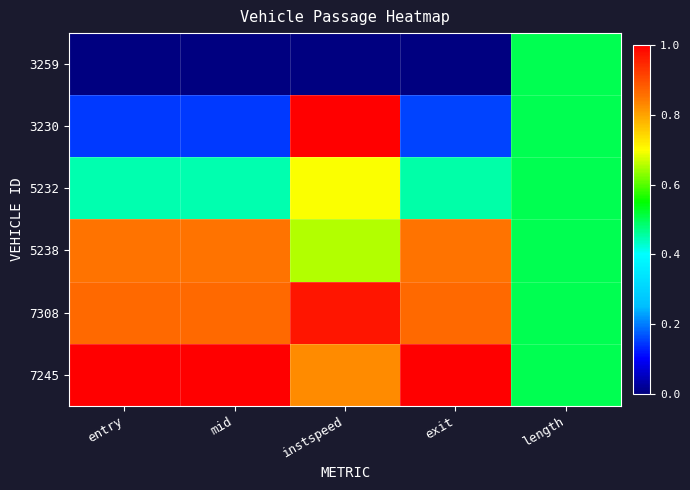

At exit, list the series in order from largest to smallest.

7245, 7308, 5238, 5232, 3230, 3259